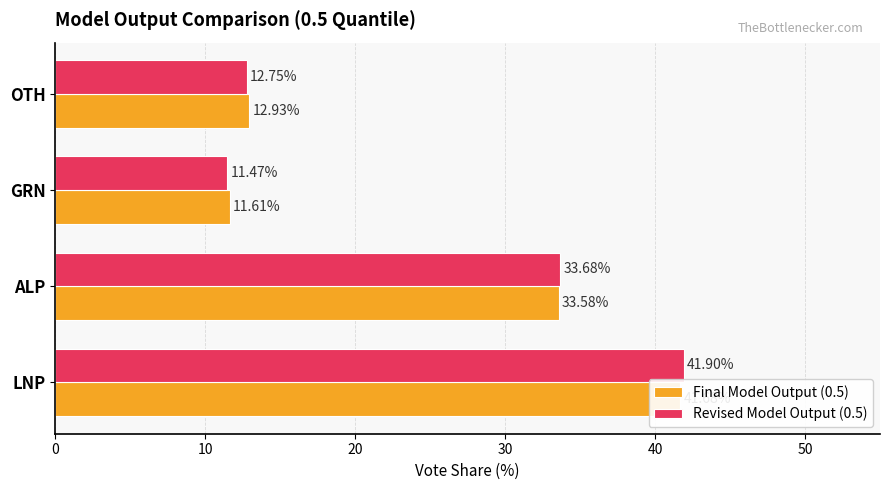

Reading right to left, what are all the values shown in this chart?

Final Model Output (0.5): 12.9	11.6	33.6	41.7
Revised Model Output (0.5): 12.8	11.5	33.7	41.9